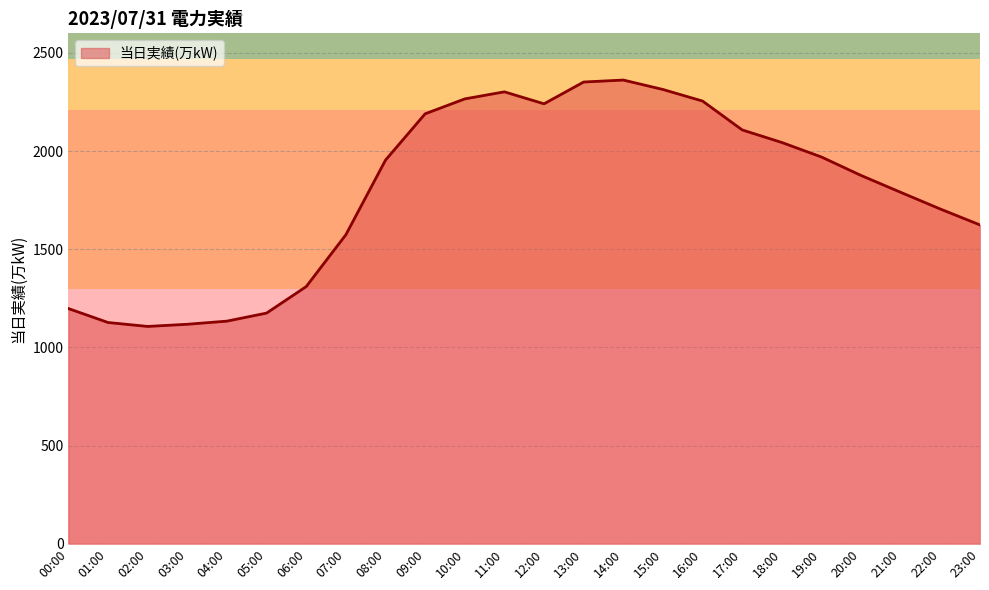

The chart shows a value of 1098 at 11:00. True or false?

False